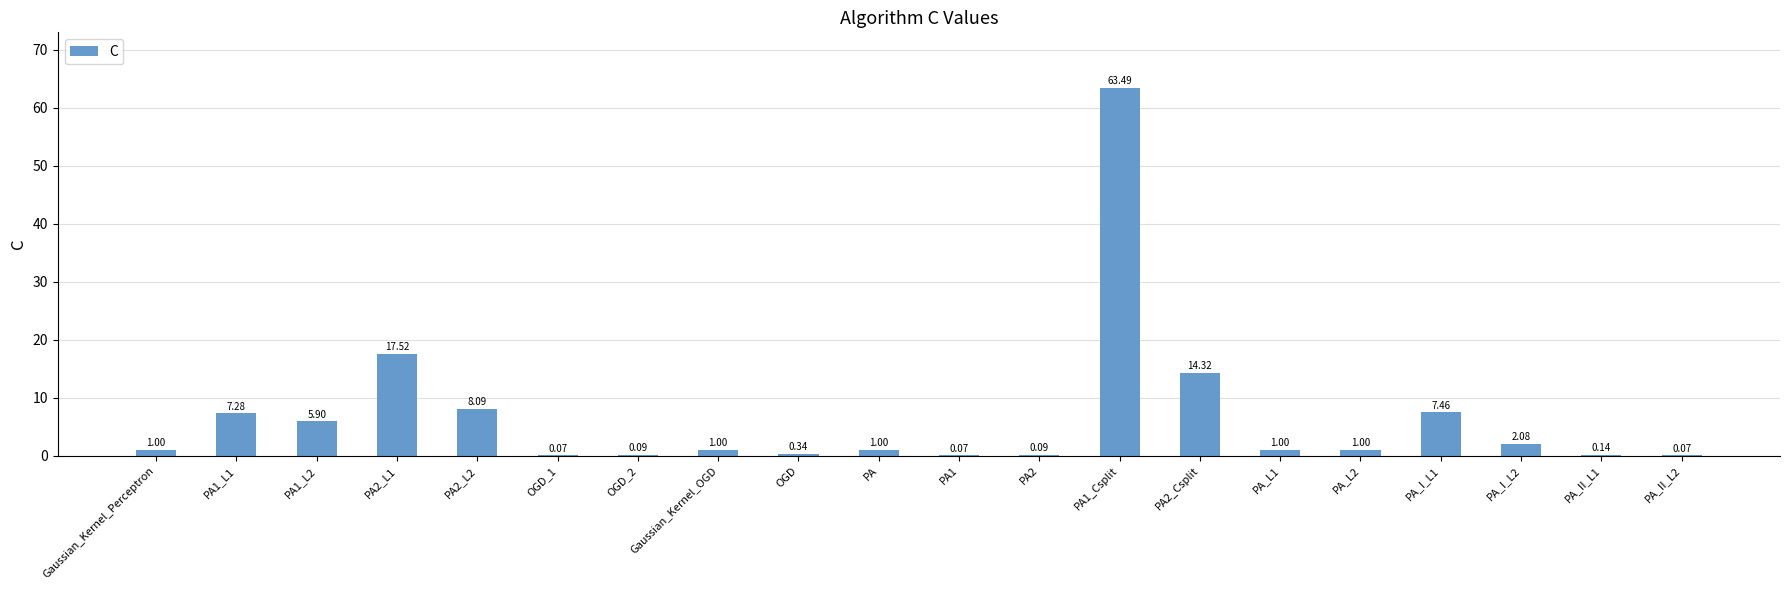

Are the bars grouped side by side (vs. stacked)?

No